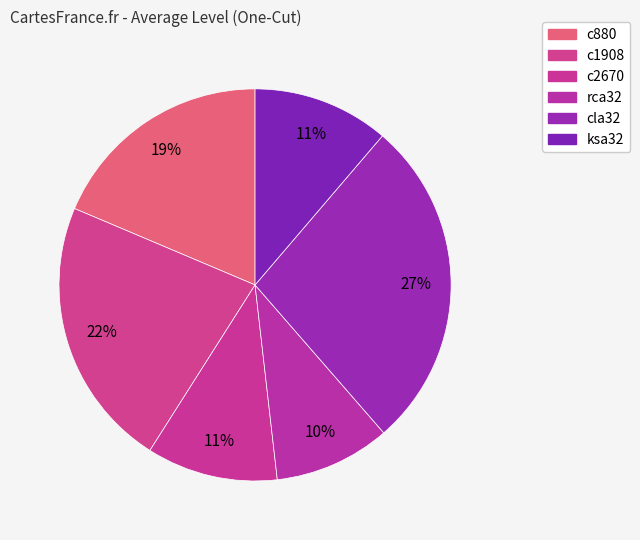

To the nearest percent, what is the difference between the largest and smallest slice percentages?

18%